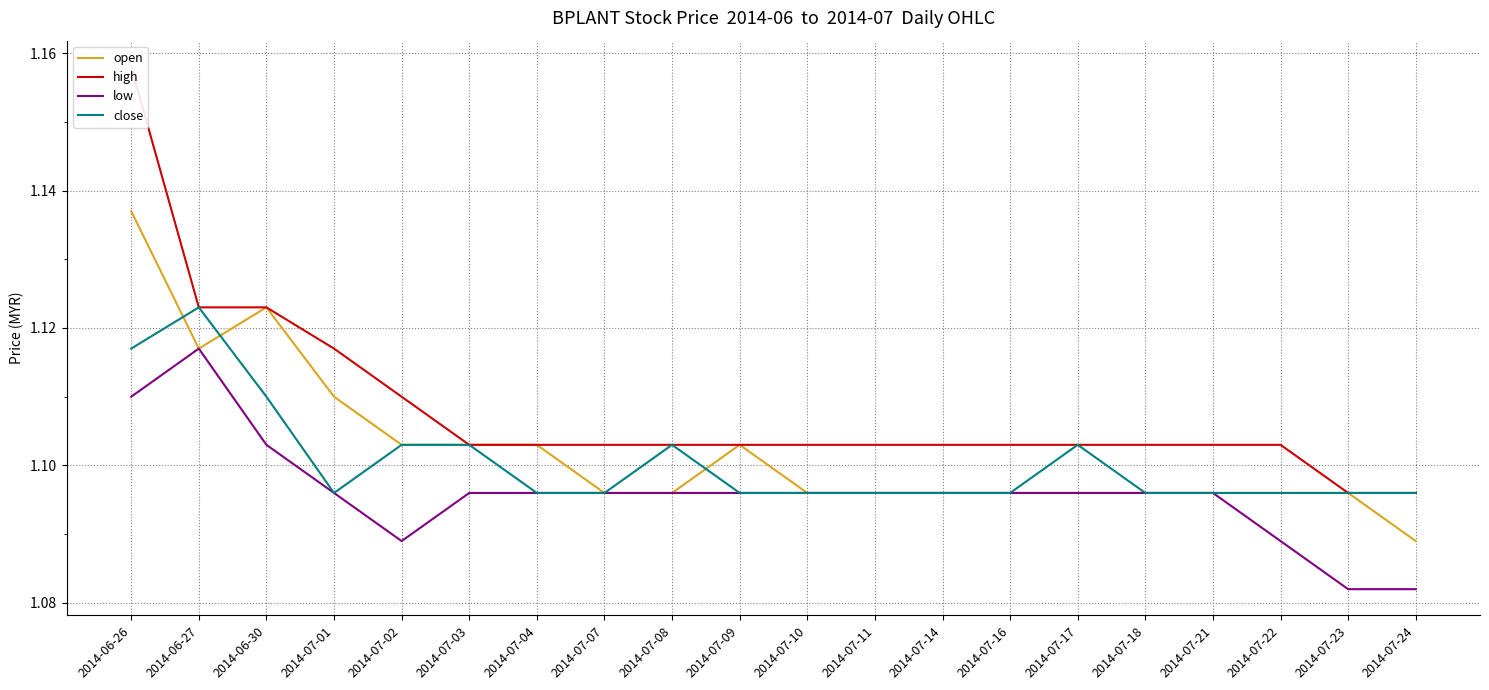

Which series has the largest total across all categories?

high